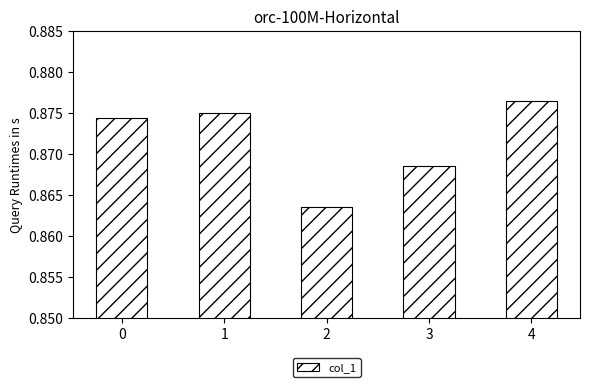

How many values are between 0 and 1?

5